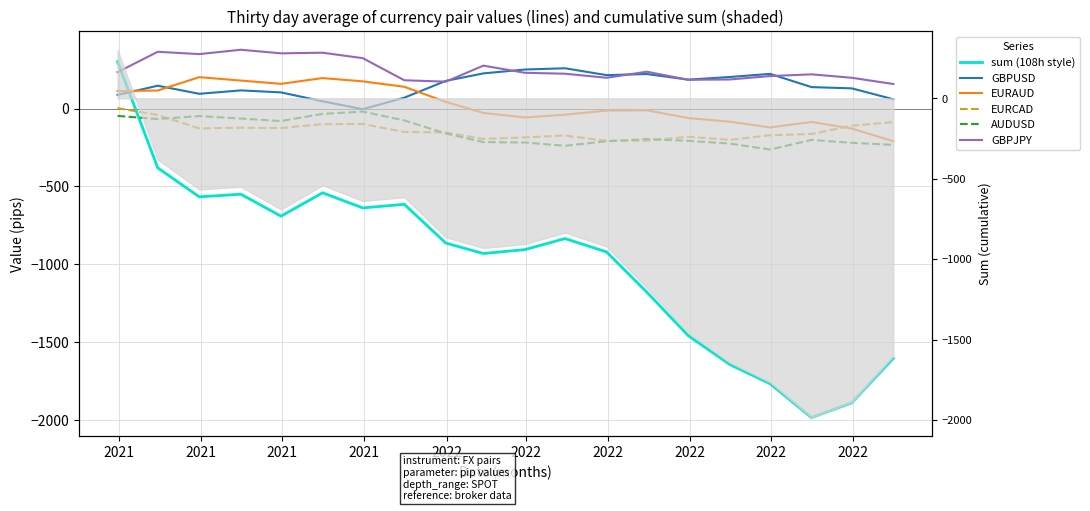

Is this an area chart (filled region under the line)?

No